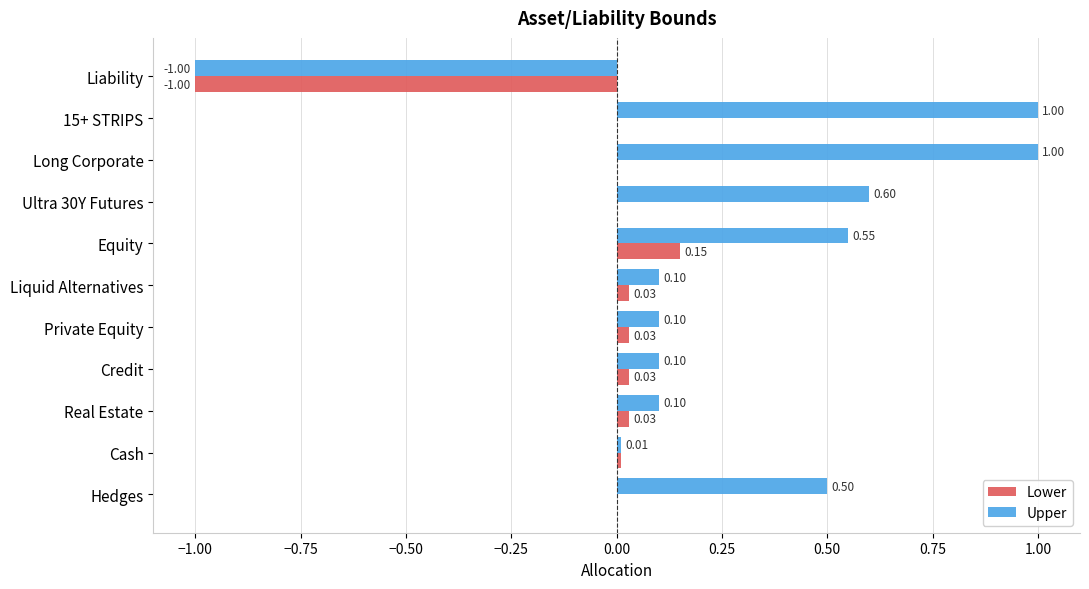

Which series has the largest total across all categories?

Upper